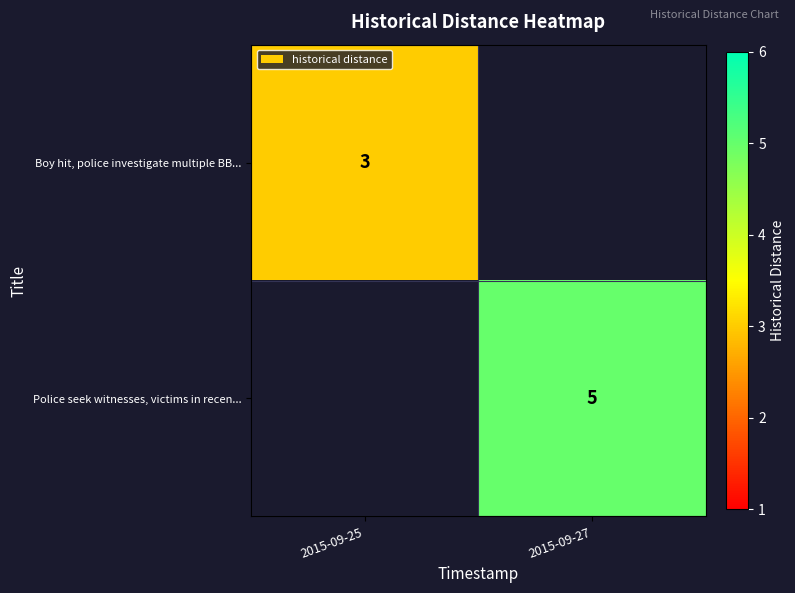

True or false: Police seek witnesses, victims in recen... has a value of 5 at 2015-09-27.

True